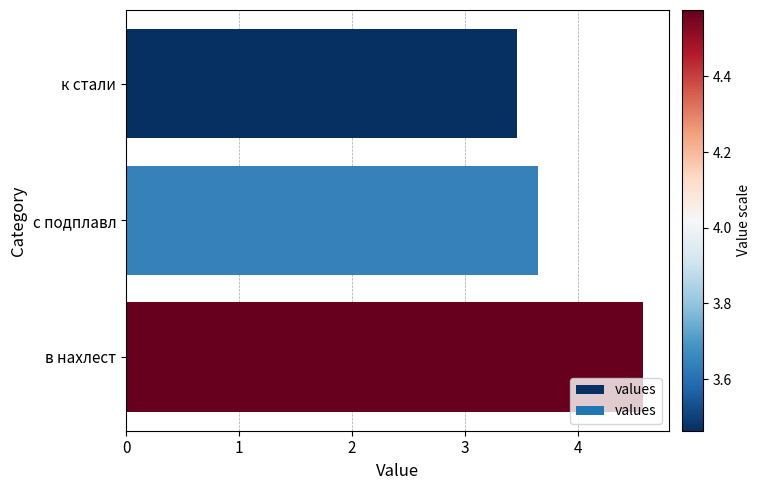

Is it true that the value at в нахлест is 4.6?

True